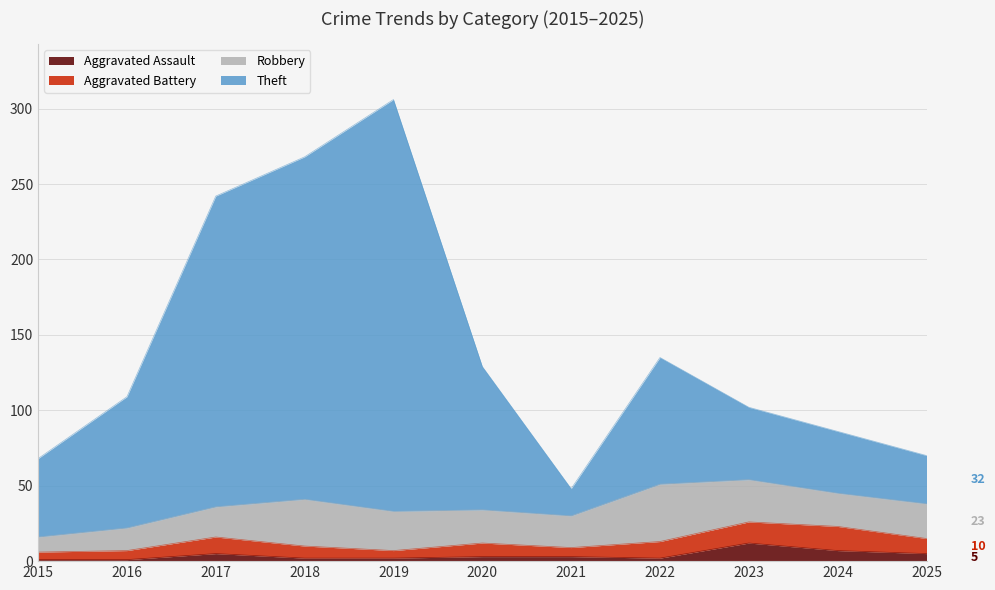

What is the highest value of the Aggravated Assault series?

12